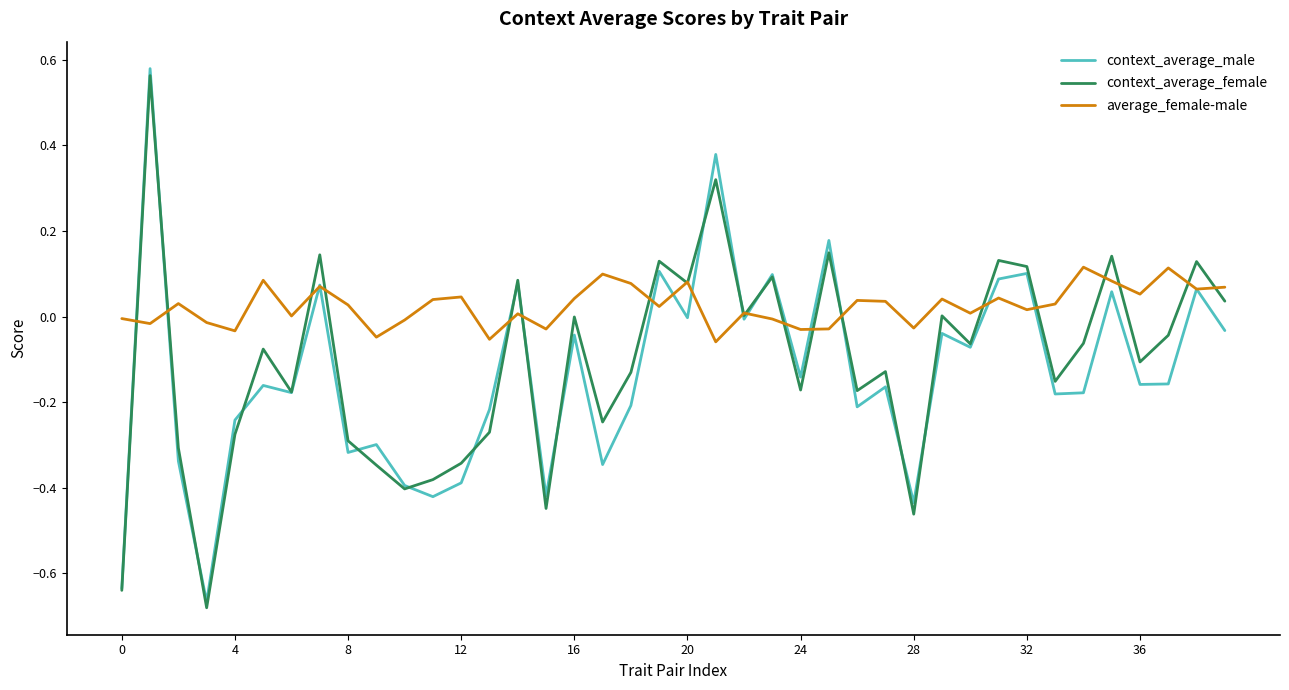

Which series has the widest spread of values?

context_average_male